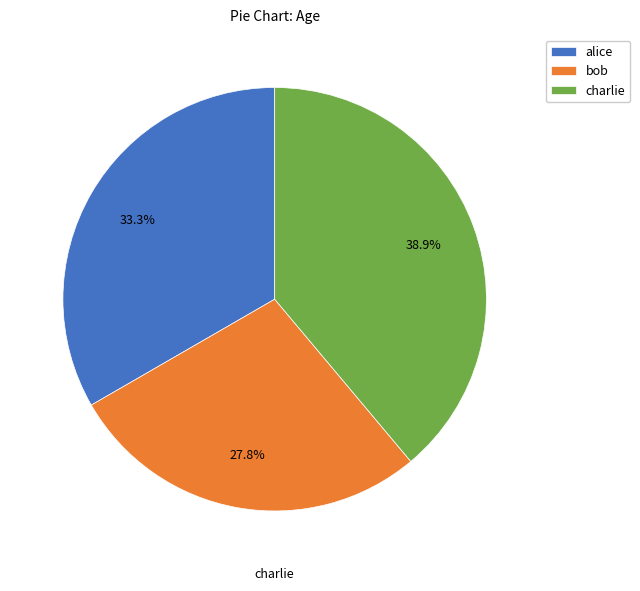

Does bob account for over 50% of the chart?

No